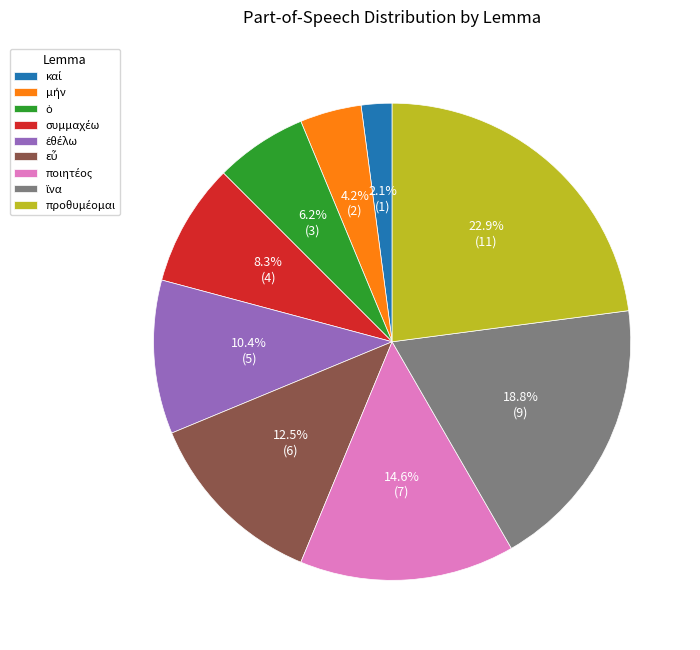

Is there any slice that represents more than half of the pie?

No